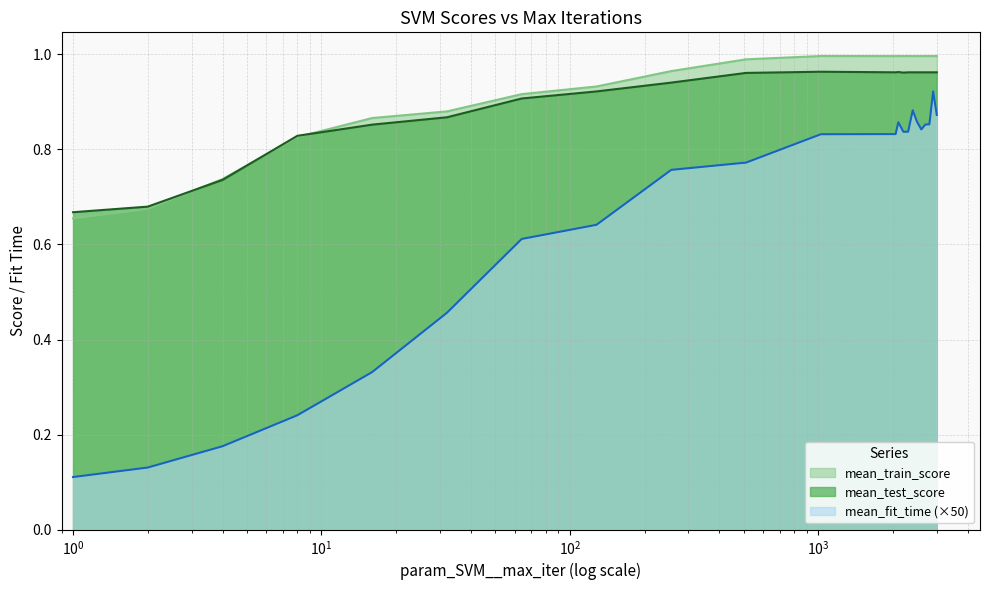

Which series has the largest range (max minus min)?

mean_fit_time (×50)